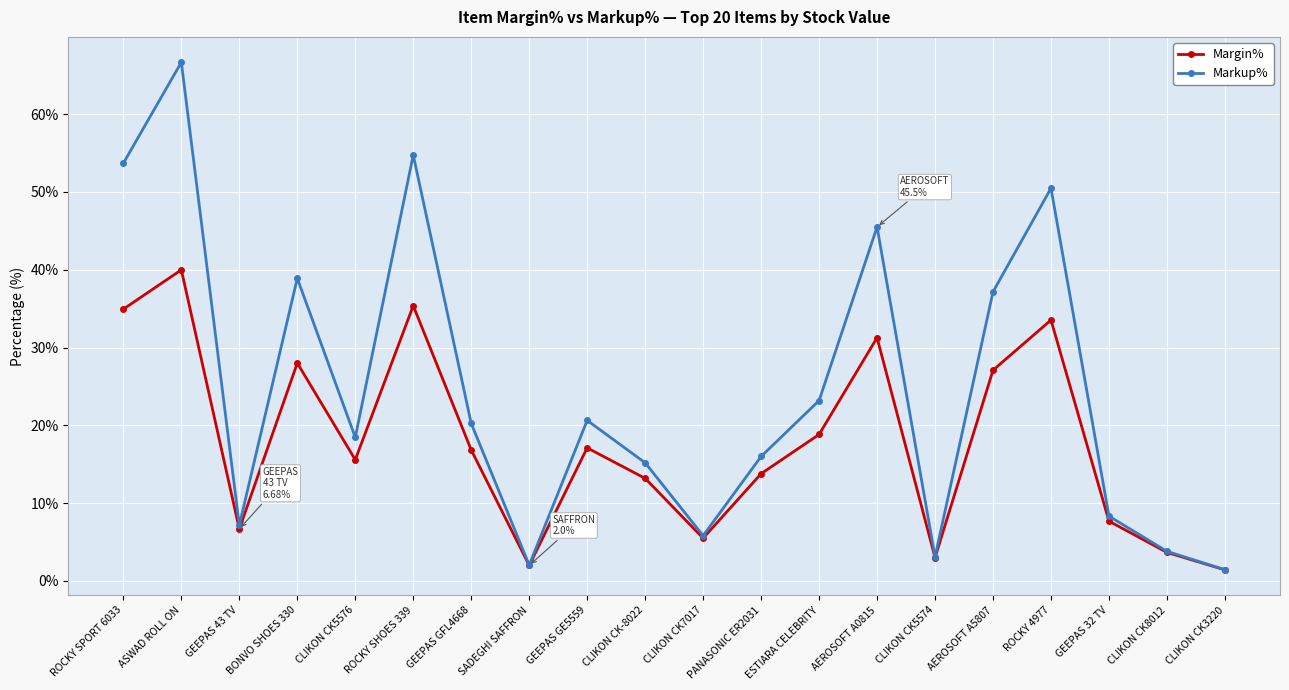

What is the sum of the Markup% values at CLIKON CK5576 and GEEPAS GE5559?

39.1